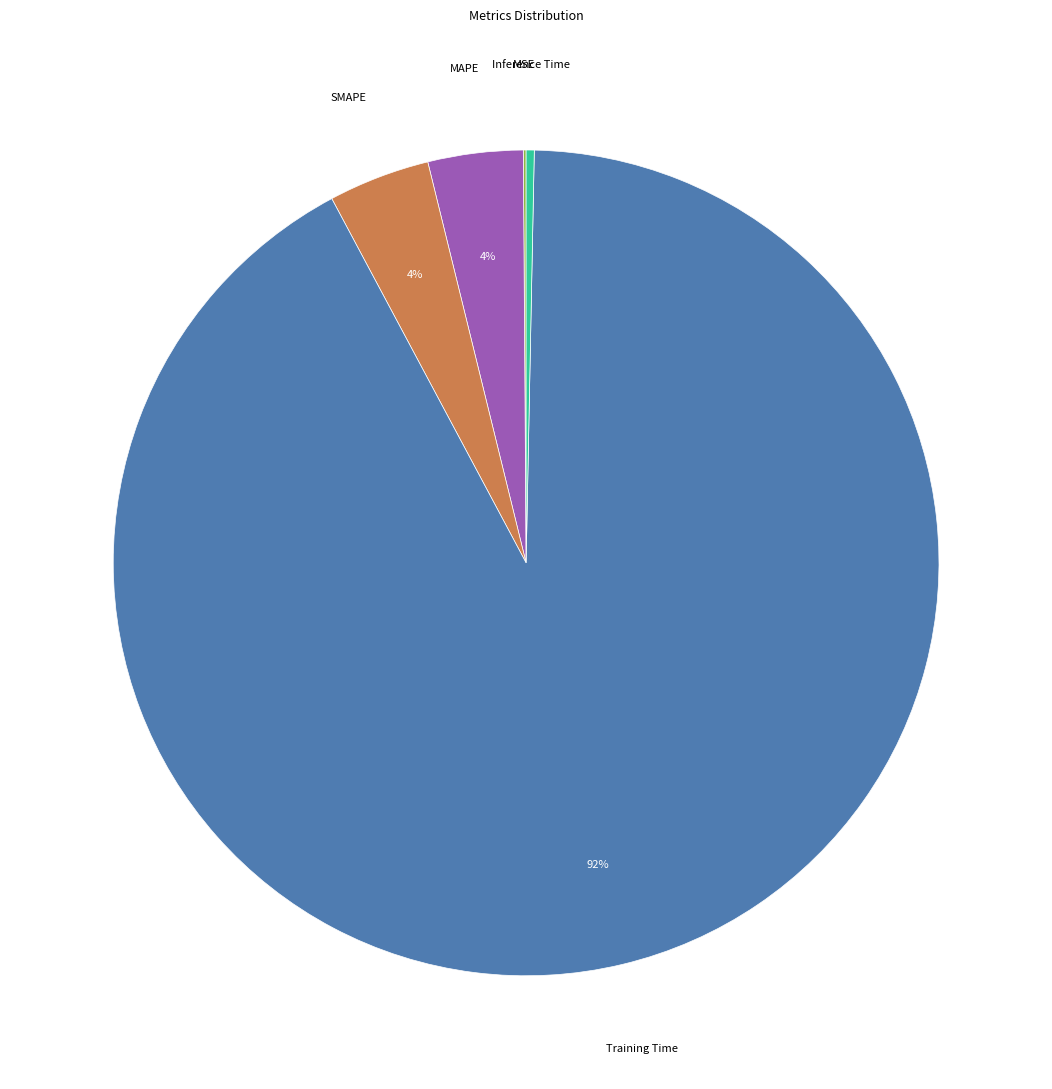

Does any single category account for the majority?

Yes